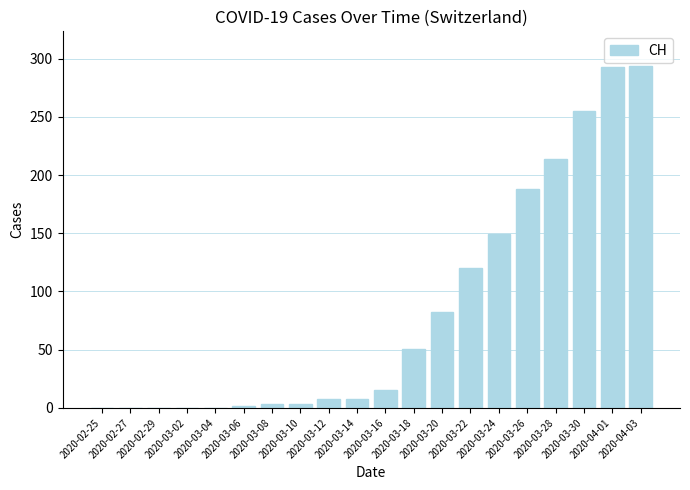

What is the change in value from 2020-02-27 to 2020-03-22?

+120